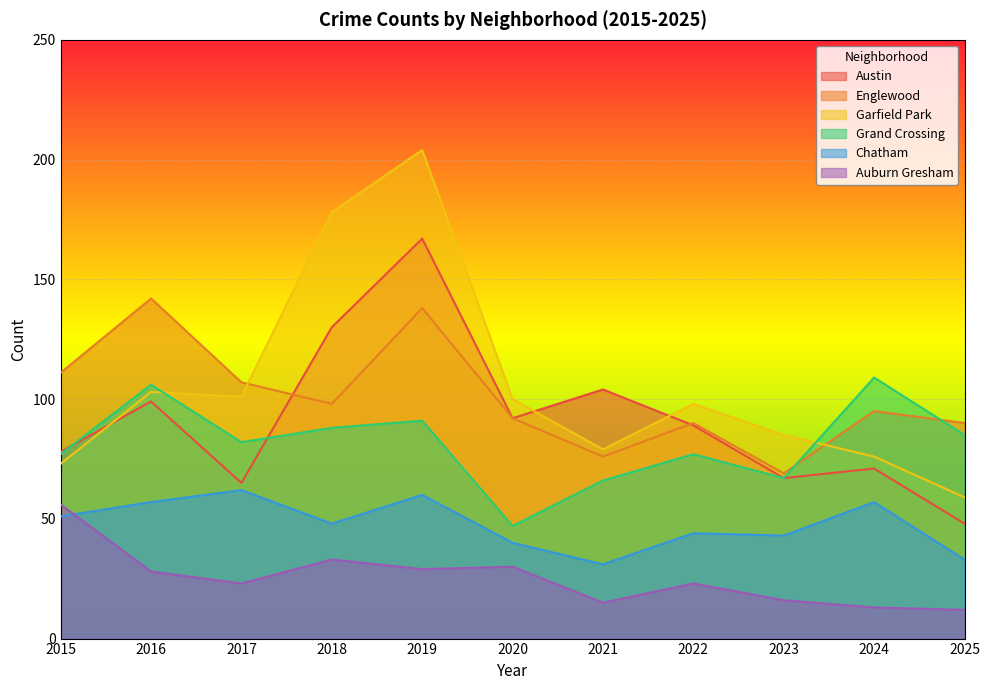

What is the difference between the maximum and minimum values in the Grand Crossing series?

62